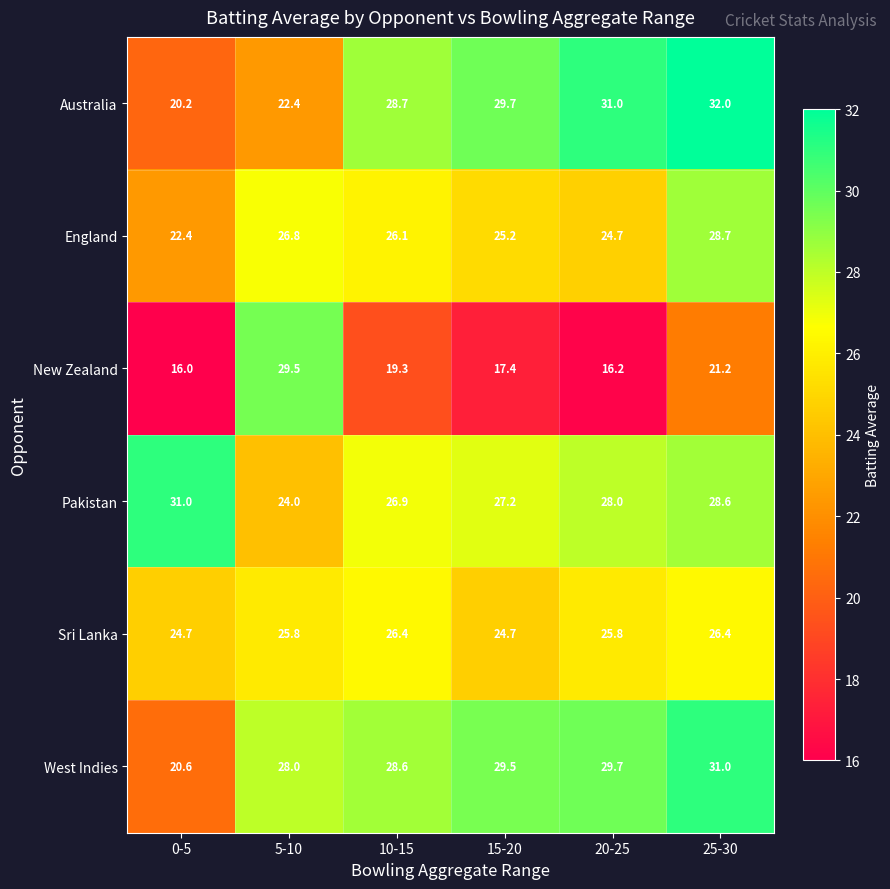

Is it true that Australia equals 28.7 at 10-15?

True